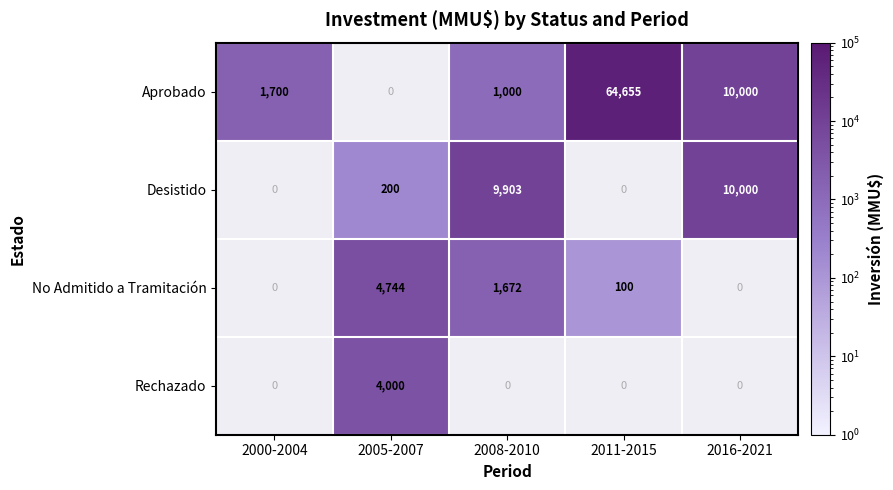

Is the value of No Admitido a Tramitación at 2008-2010 greater than the value of Desistido at 2016-2021?

No